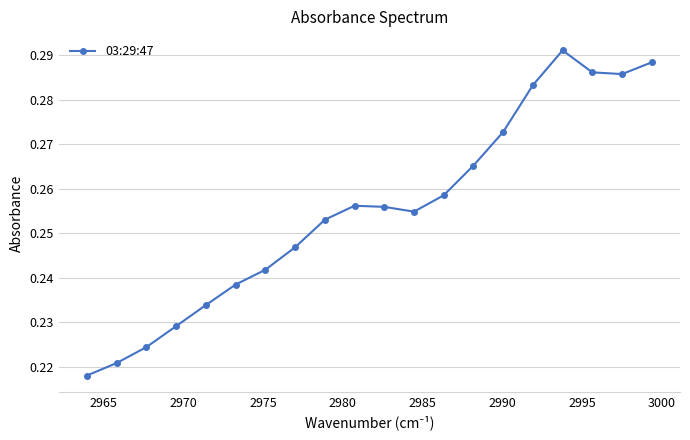

How many values are between 0 and 1?

20